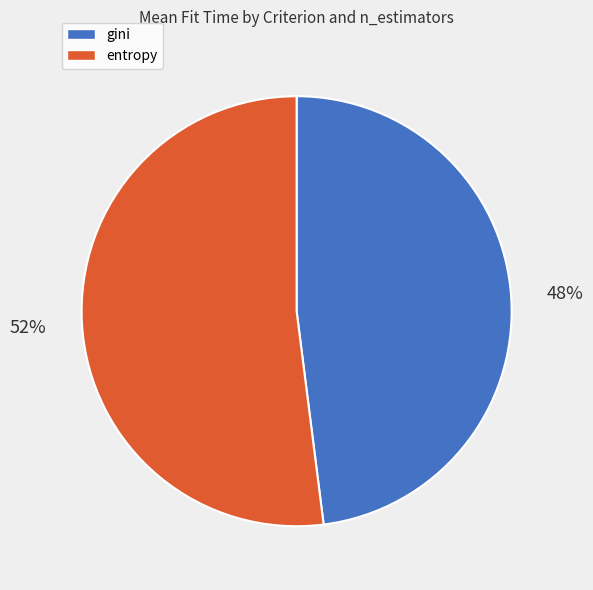

To the nearest percent, what is the average slice percentage?

50%